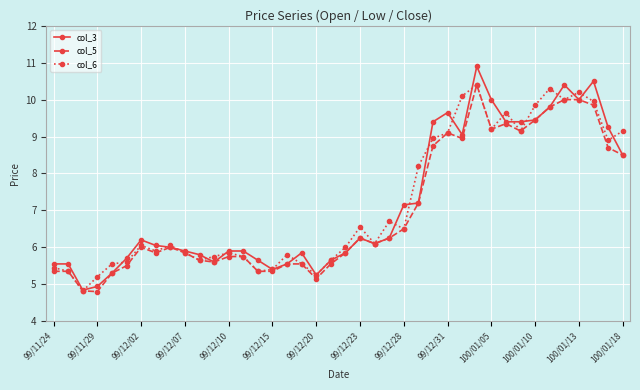

What is the value of the col_6 point at the 1st from the left?

5.5